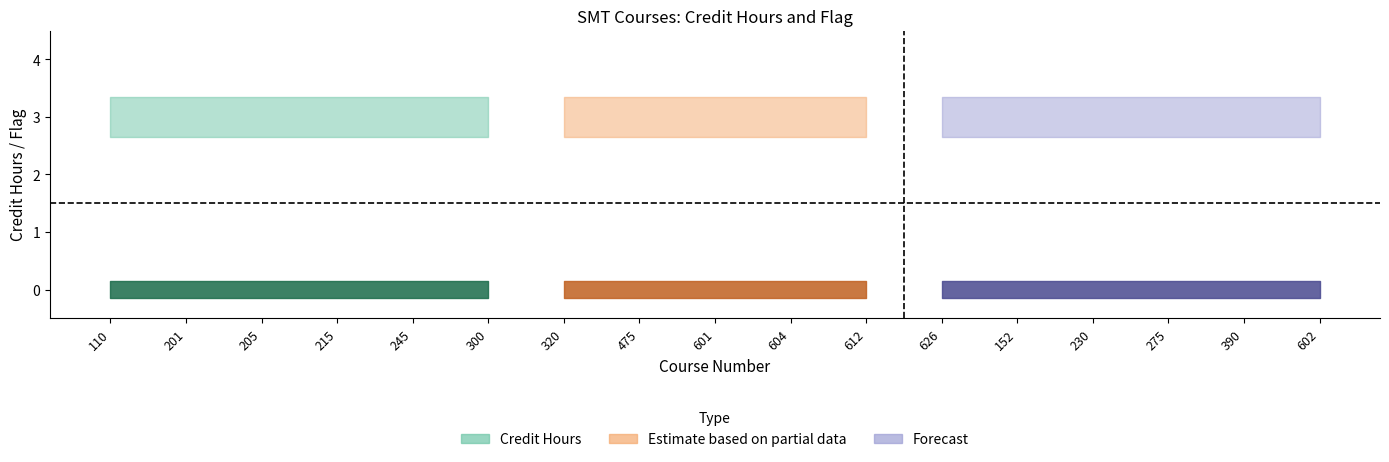

Does the chart display data point markers on the line(s)?

No